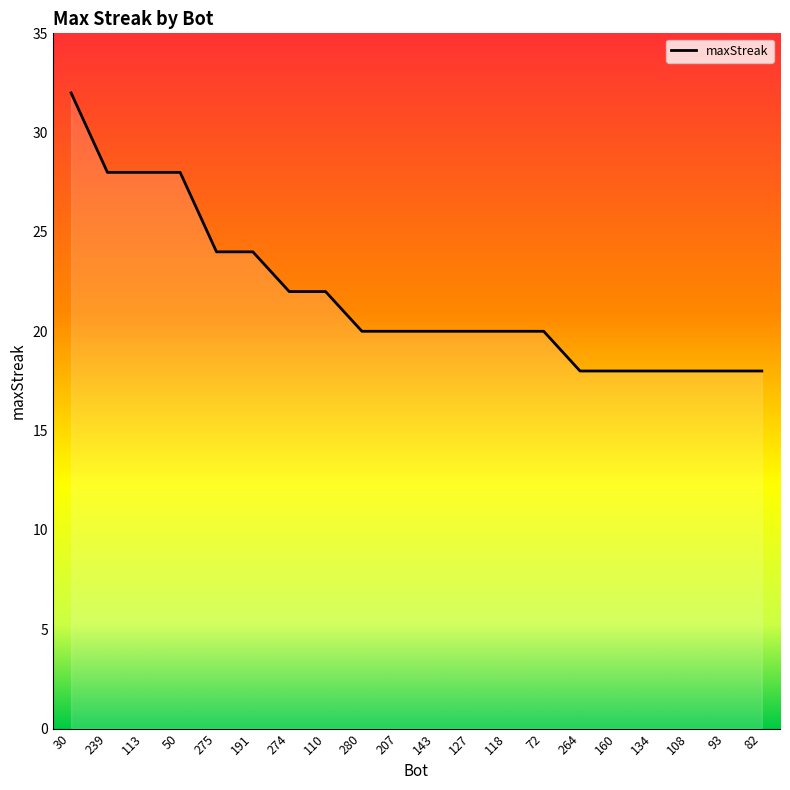

Which has a higher value, 50 or 72?

50